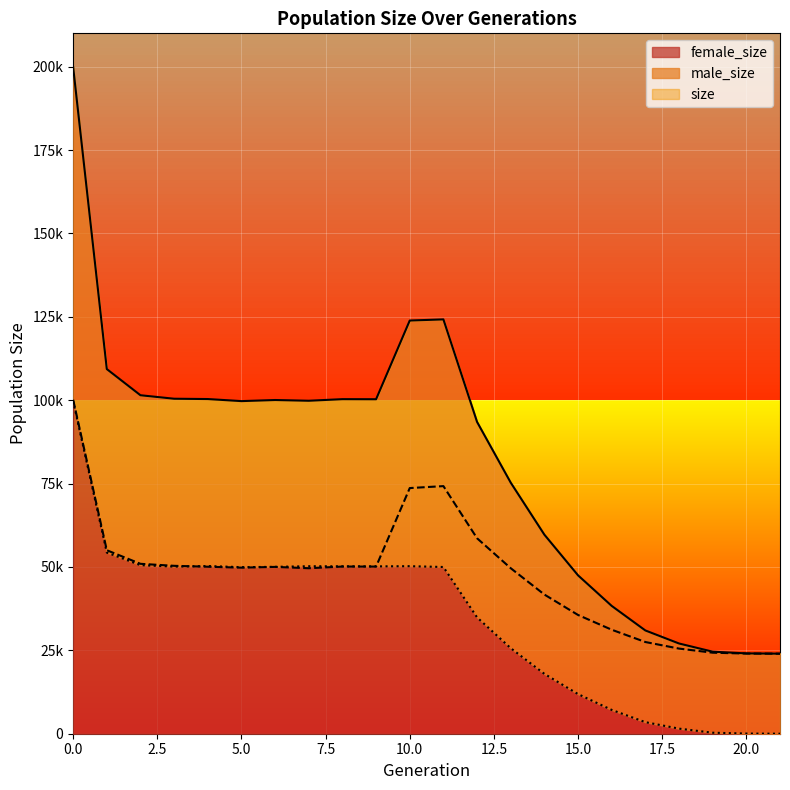

The size series shows 67855 at 8. True or false?

False